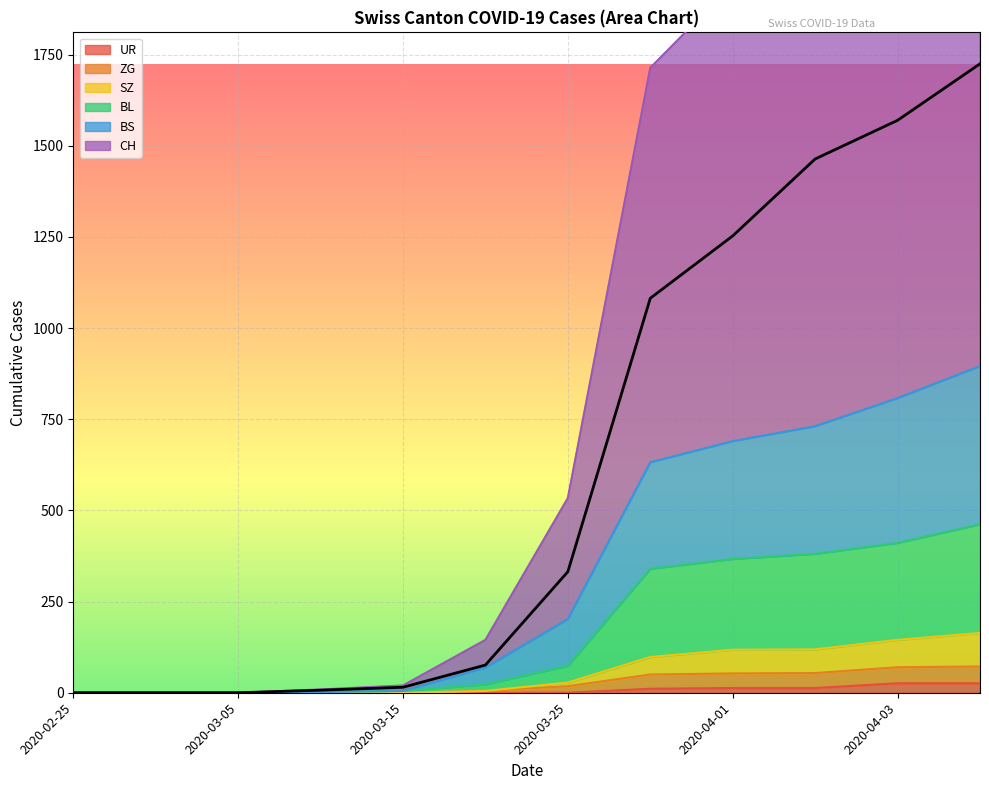

What is the average value of the BL series?

172